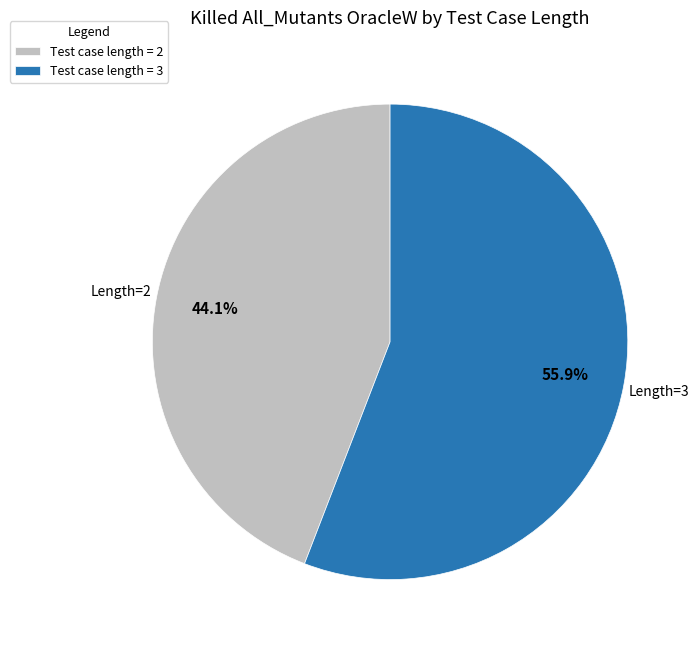

Do Test case length = 3 and Test case length = 2 together represent more than half of the pie?

Yes